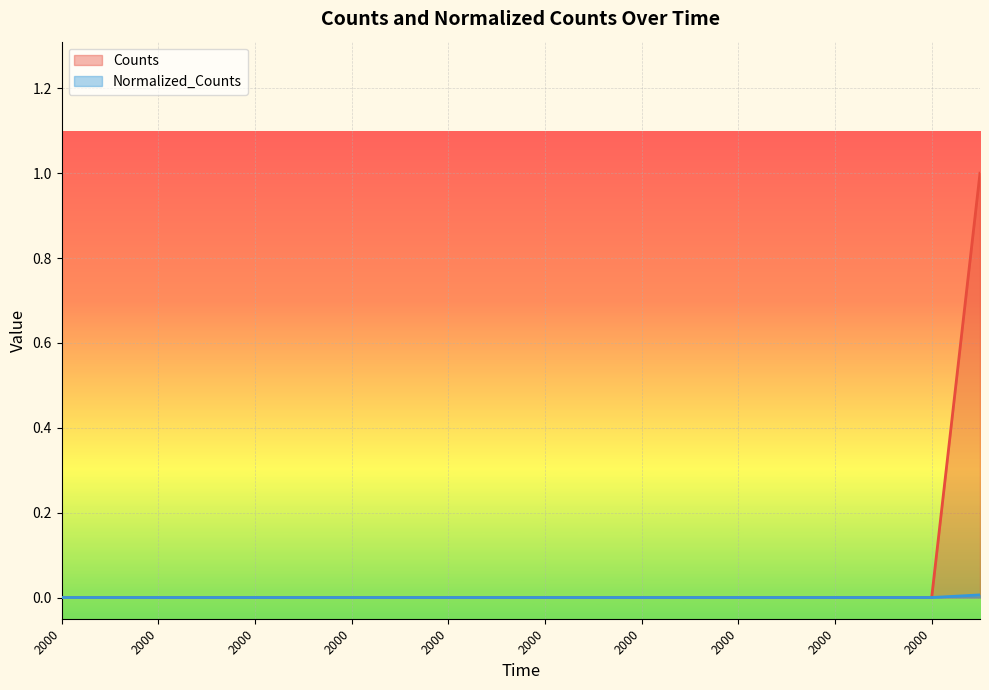

Which category has the highest value in the Counts series?

2000.0